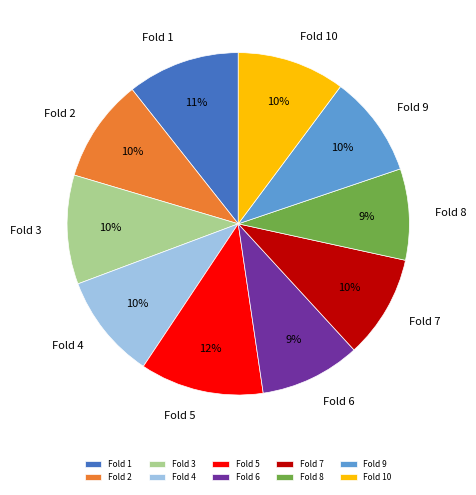

What percentage is the Fold 8 slice, to the nearest percent?

9%